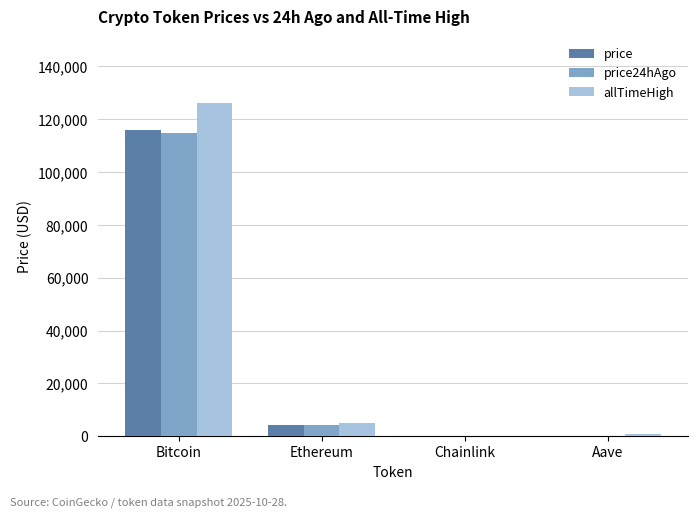

What is the greatest value displayed?

126080.0